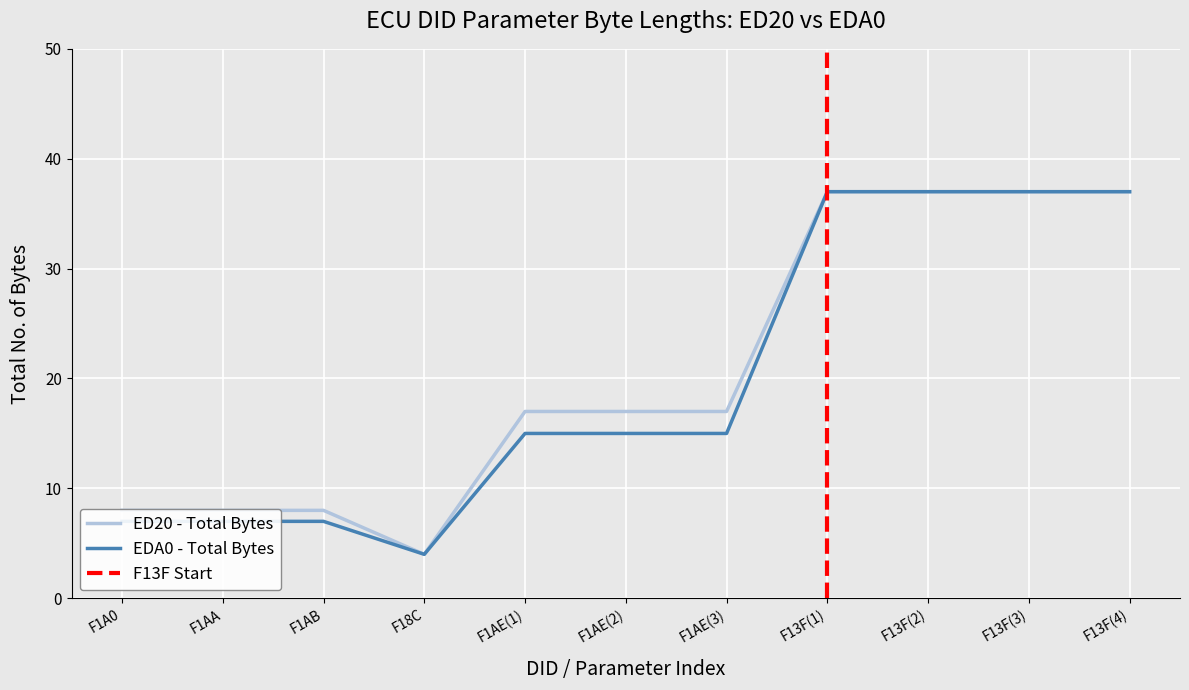

Rank the categories by EDA0 - Total Bytes value from lowest to highest.

F18C, F1A0, F1AA, F1AB, F1AE(1), F1AE(2), F1AE(3), F13F(1), F13F(2), F13F(3), F13F(4)